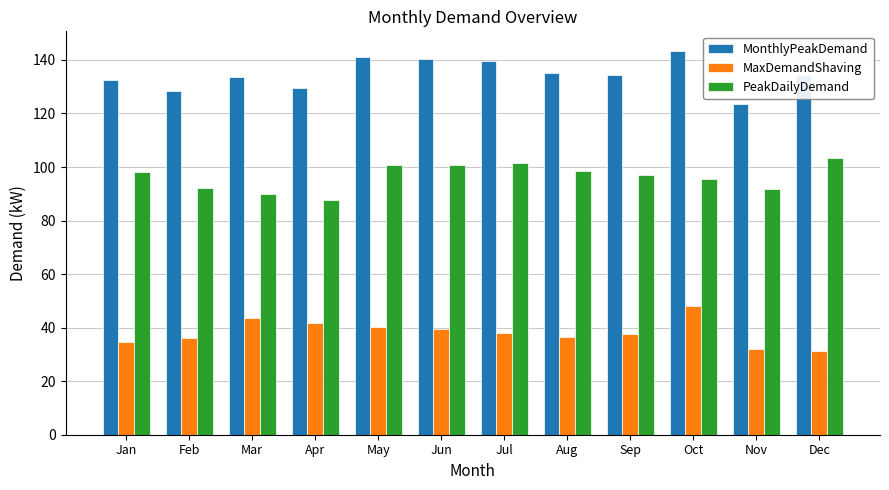

List the series in order of their overall mean, highest first.

MonthlyPeakDemand, PeakDailyDemand, MaxDemandShaving